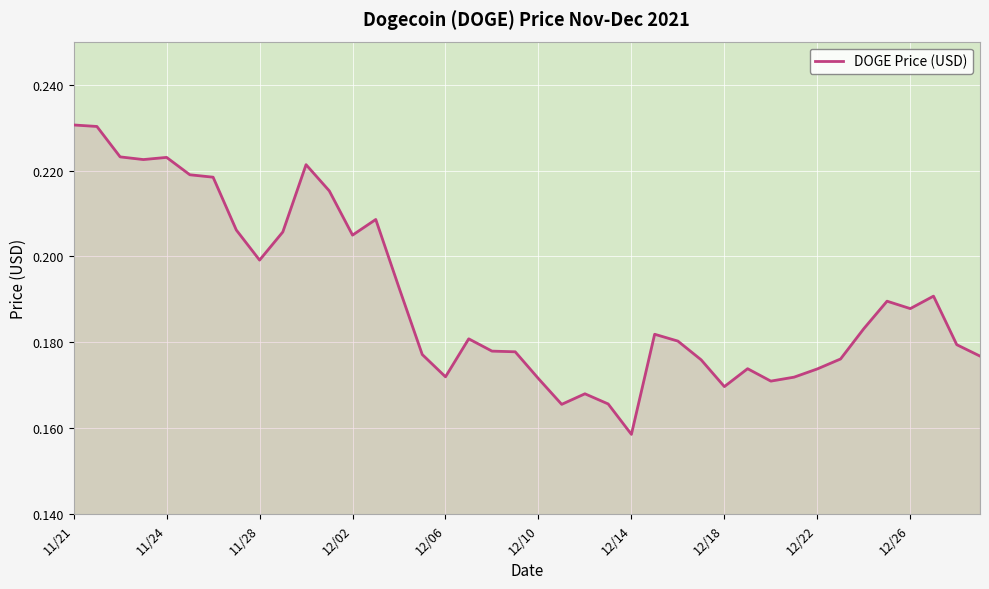

What is the value of the 16th point from the left?

0.2